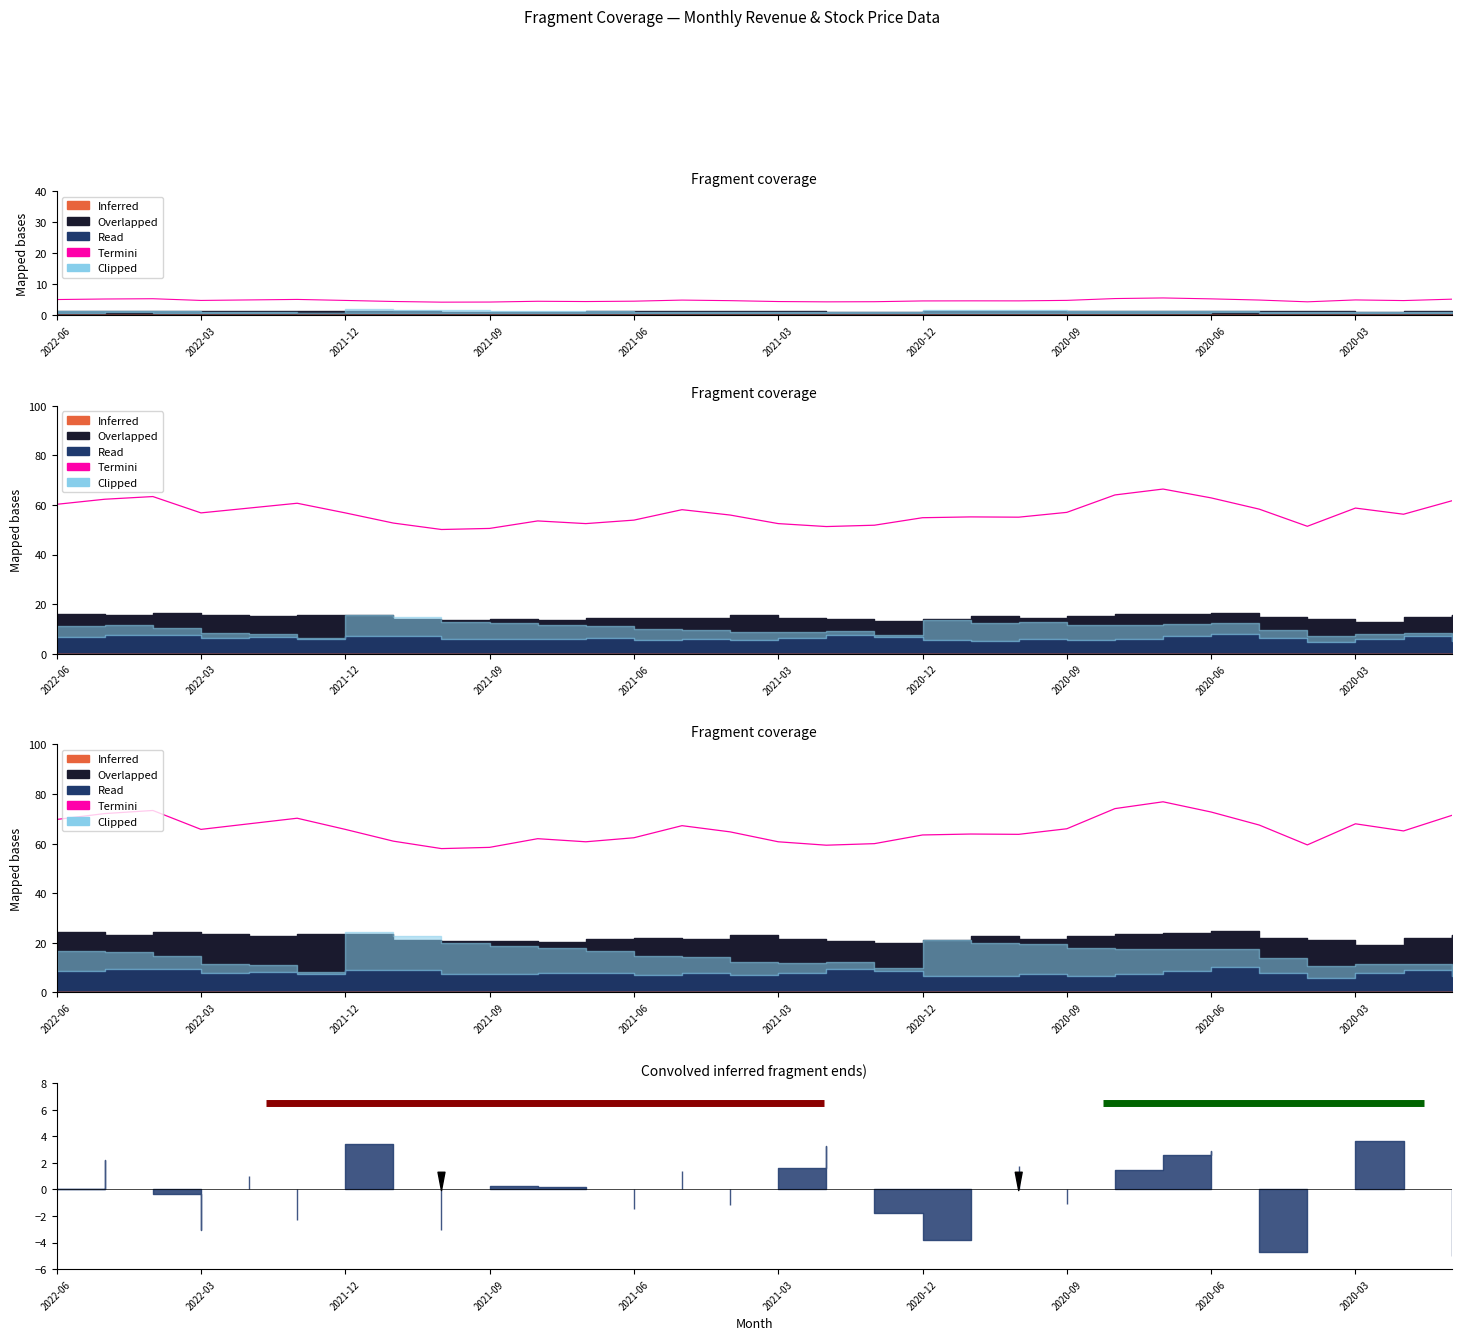

How many points are higher than both their immediate neighbors (excluding endpoints)?

7